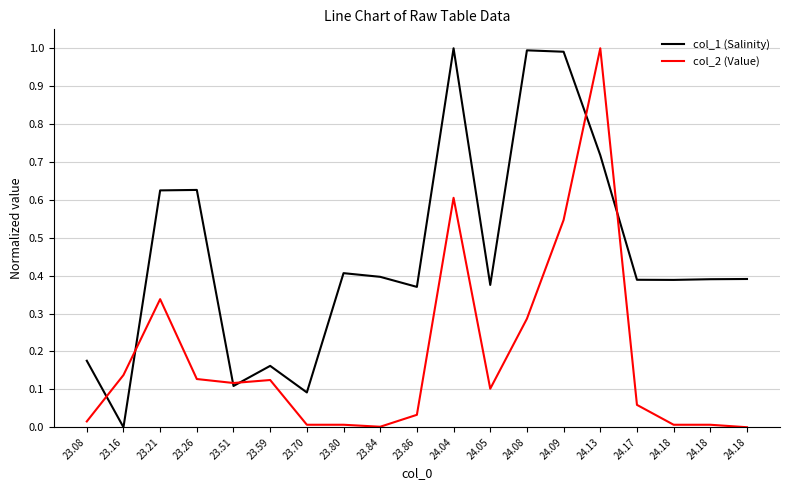

Reading right to left, list all the values displayed in this chart.

col_1 (Salinity): 24.18=0.4	24.18=0.4	24.18=0.4	24.17=0.4	24.13=0.7	24.09=1.0	24.08=1.0	24.05=0.4	24.04=1.0	23.86=0.4	23.84=0.4	23.80=0.4	23.70=0.1	23.59=0.2	23.51=0.1	23.26=0.6	23.21=0.6	23.16=0.0	23.08=0.2
col_2 (Value): 24.18=0.0	24.18=0.0	24.18=0.0	24.17=0.1	24.13=1.0	24.09=0.5	24.08=0.3	24.05=0.1	24.04=0.6	23.86=0.0	23.84=0.0	23.80=0.0	23.70=0.0	23.59=0.1	23.51=0.1	23.26=0.1	23.21=0.3	23.16=0.1	23.08=0.0